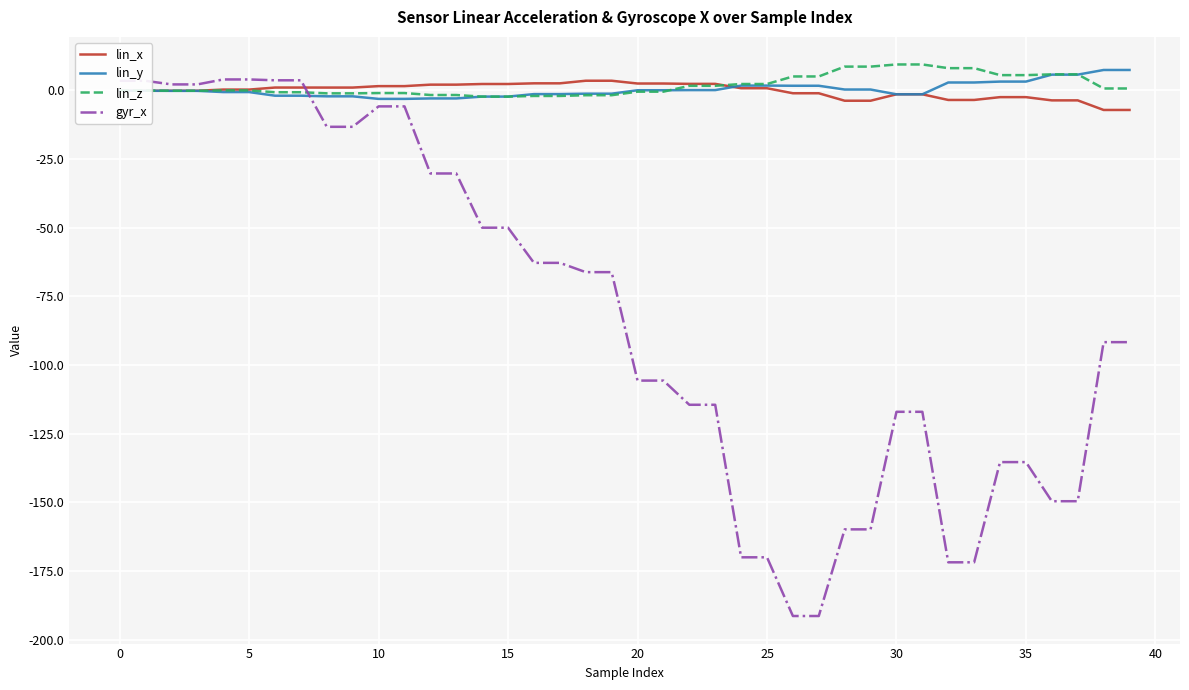

What is the difference between the second highest and second lowest values in the lin_x series?

10.6